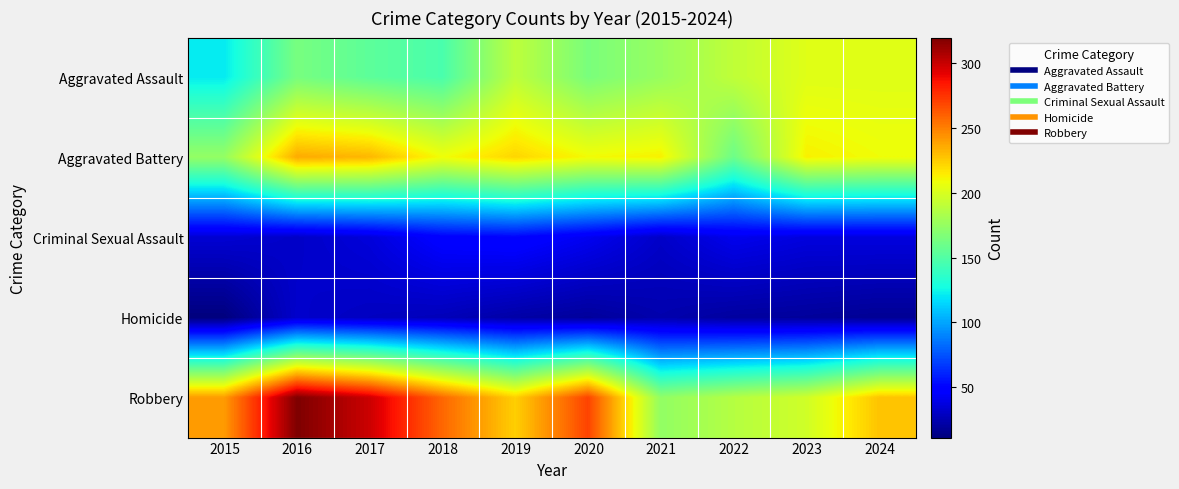

How many distinct data groups are displayed?

5